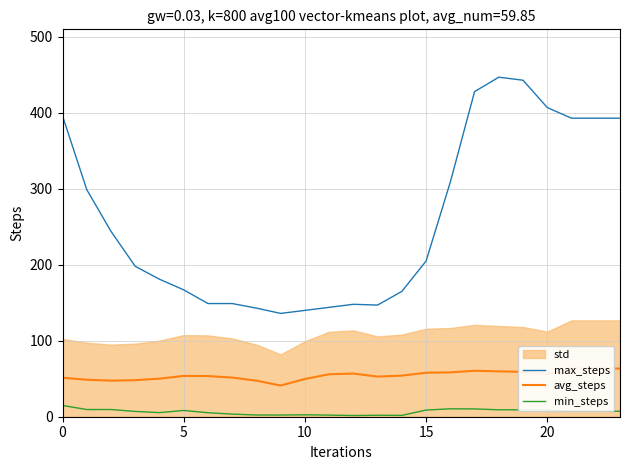

What is the label of the 7th point from the left?

6